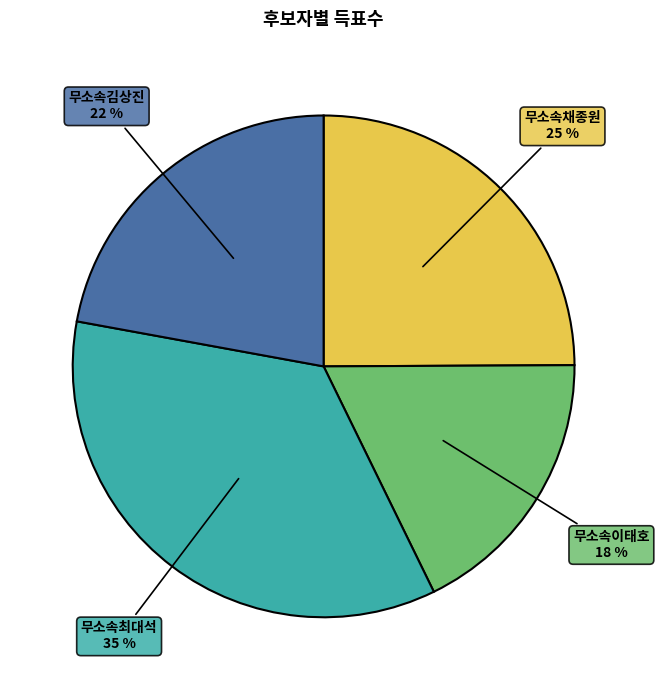

To the nearest percent, what is the difference between the largest and smallest slice percentages?

17%